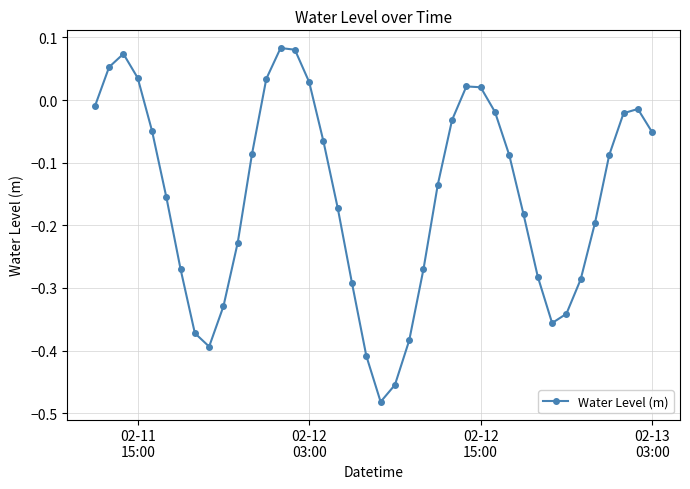

What is the sum of all values?

-6.1